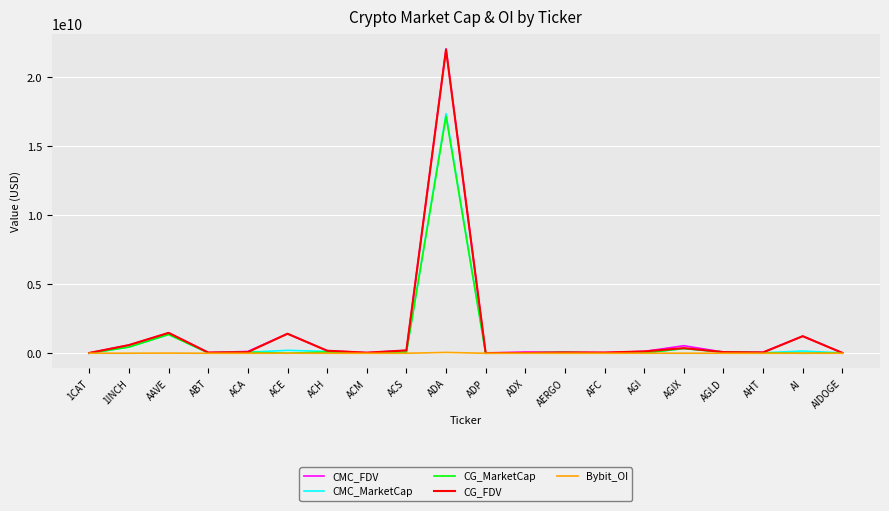

What is the difference between the maximum and minimum values in the CMC_FDV series?

22059547393.6